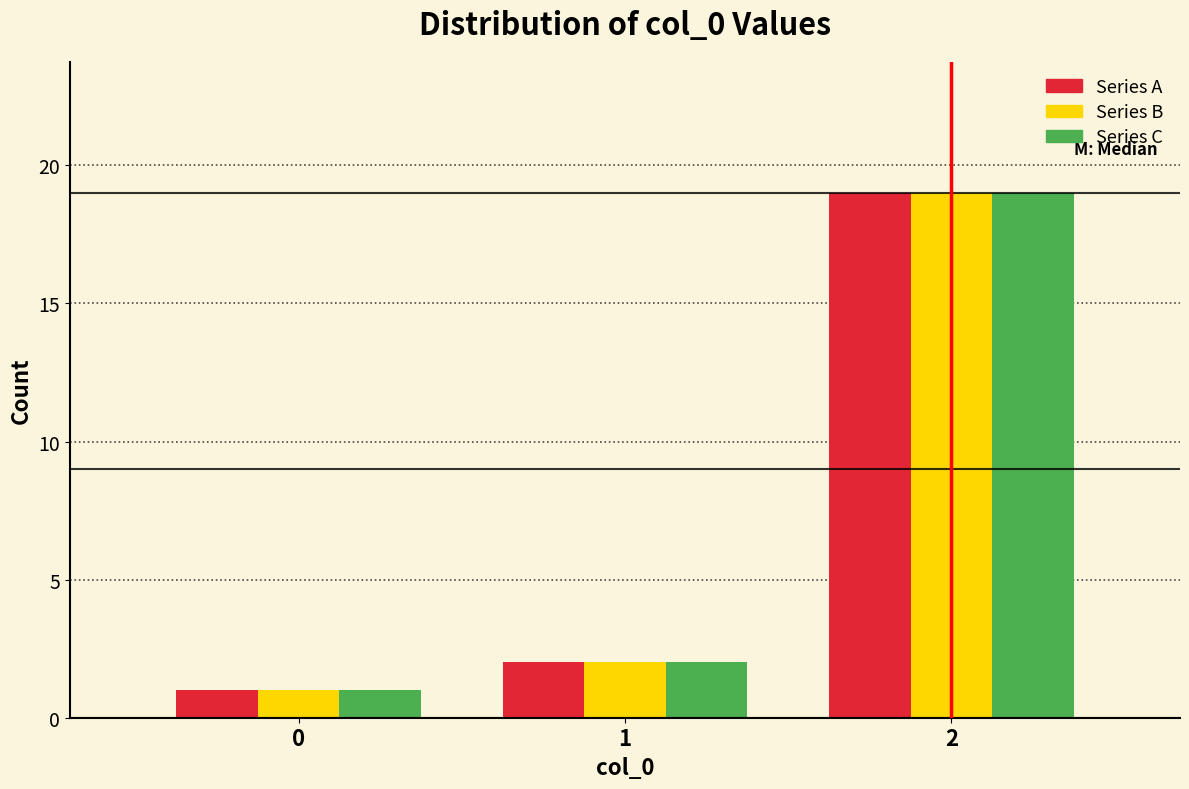

Reading left to right, what are all the values shown in this chart?

Series A: 1	2	19
Series B: 1	2	19
Series C: 1	2	19